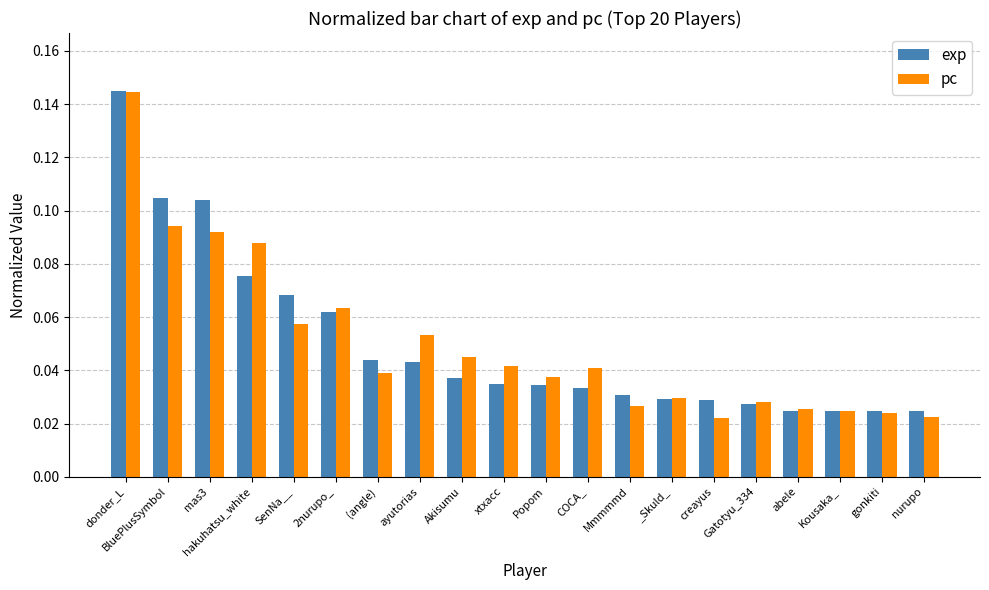

At which category is the sum across all series the highest?

donder_L